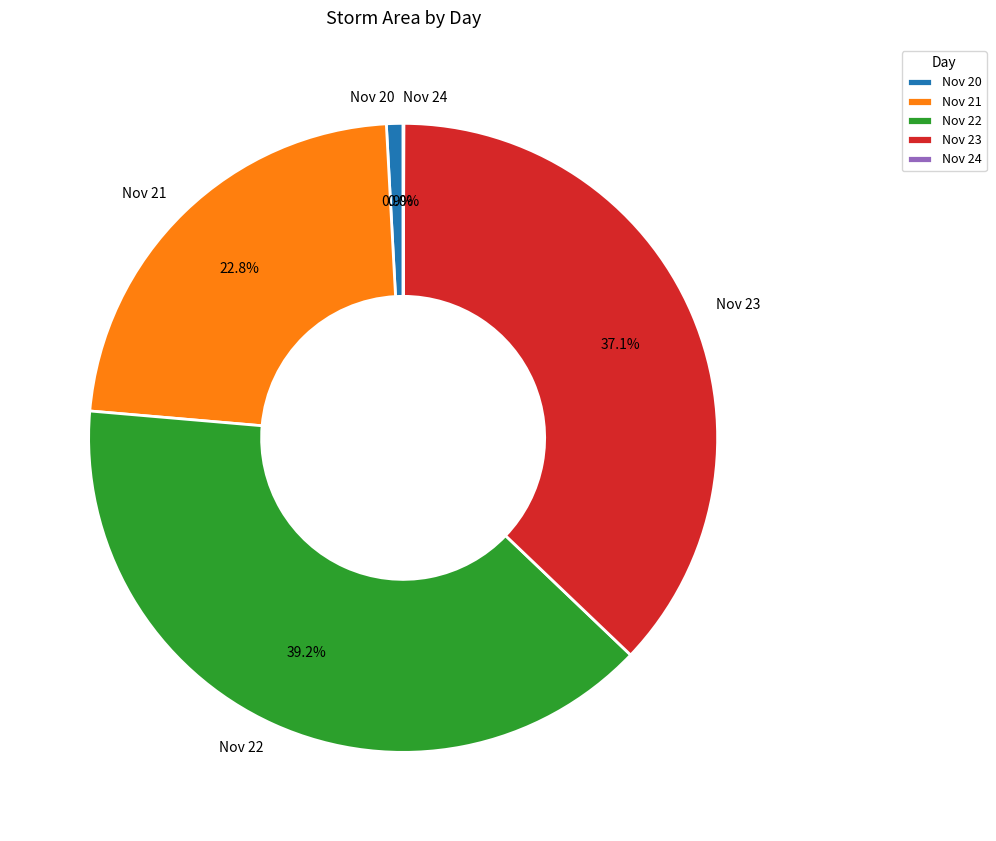

Is there any slice that represents more than half of the pie?

No